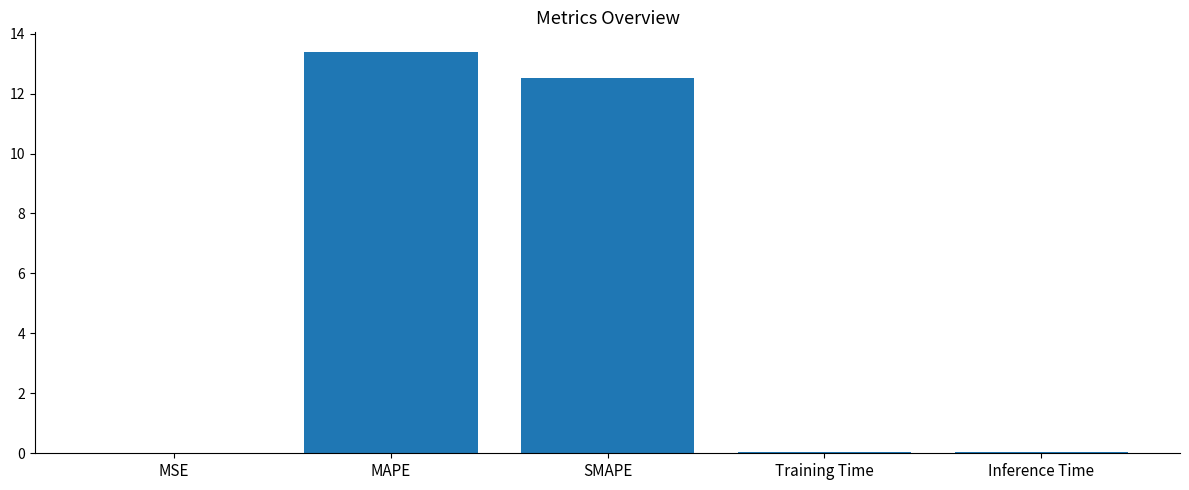

What is the greatest value displayed?

13.4